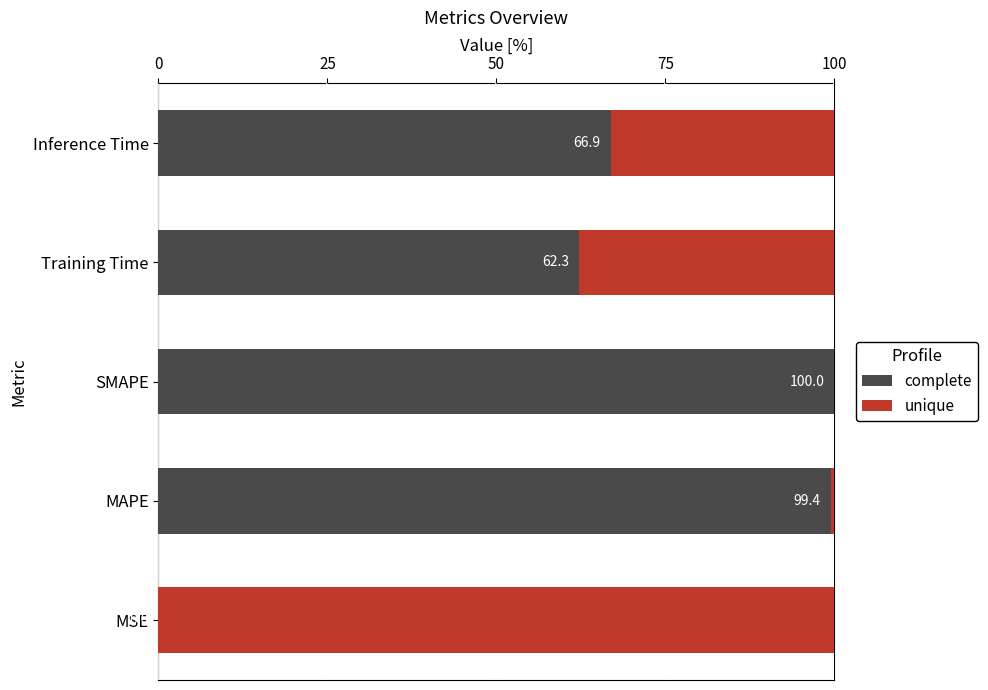

True or false: complete has a value of 99.4 at MAPE.

True